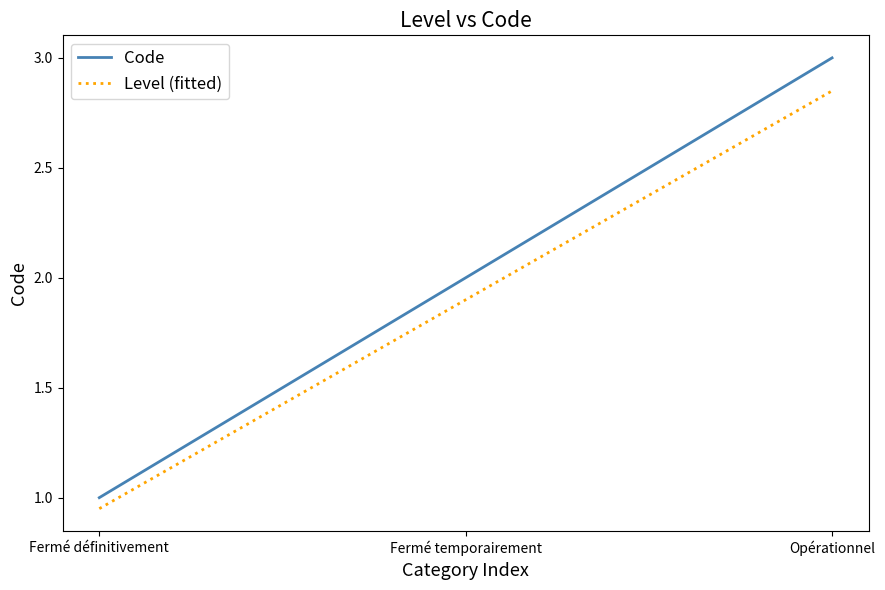

The Code series shows 4.4 at Opérationnel. True or false?

False